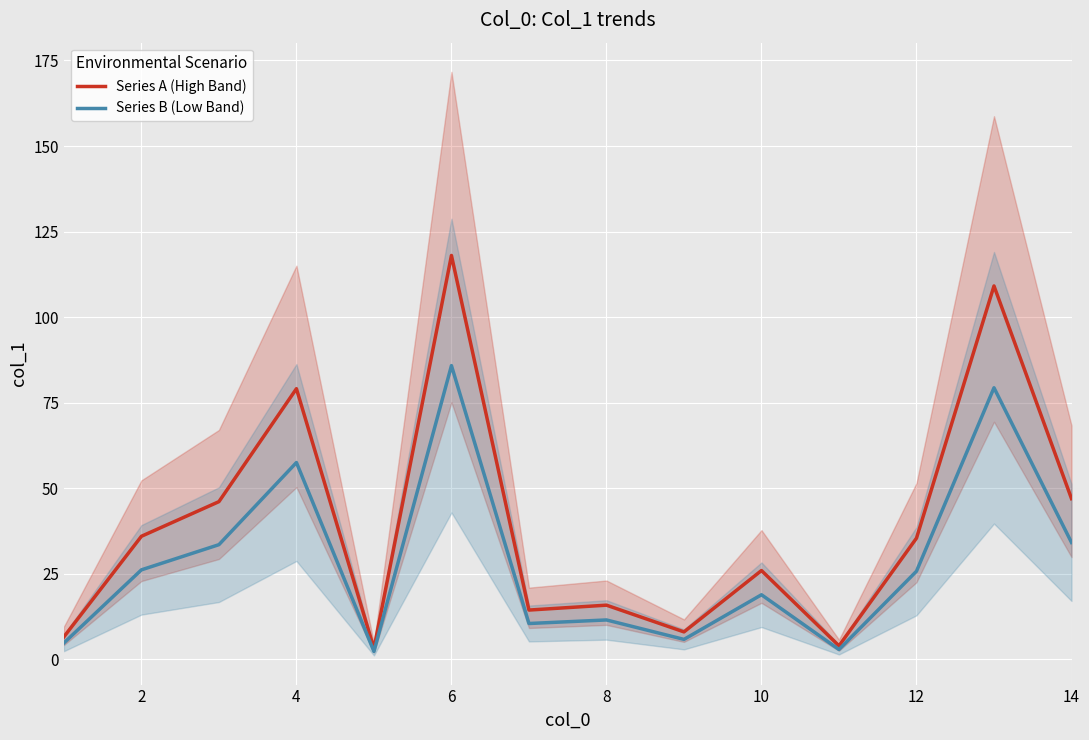

The Series A (High Band) series shows 33.2 at 4. True or false?

False